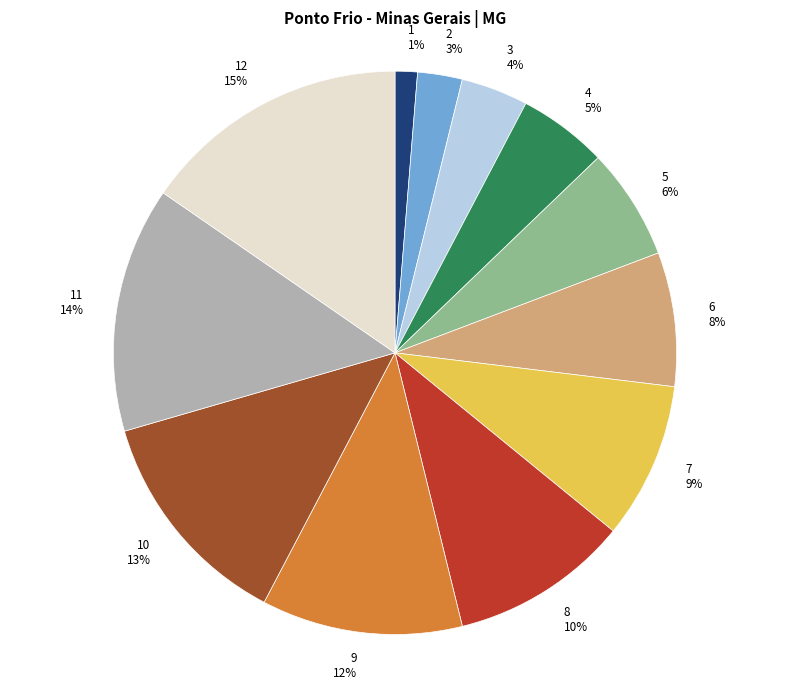

To the nearest percent, what is the combined percentage of 7 and 2?

12%